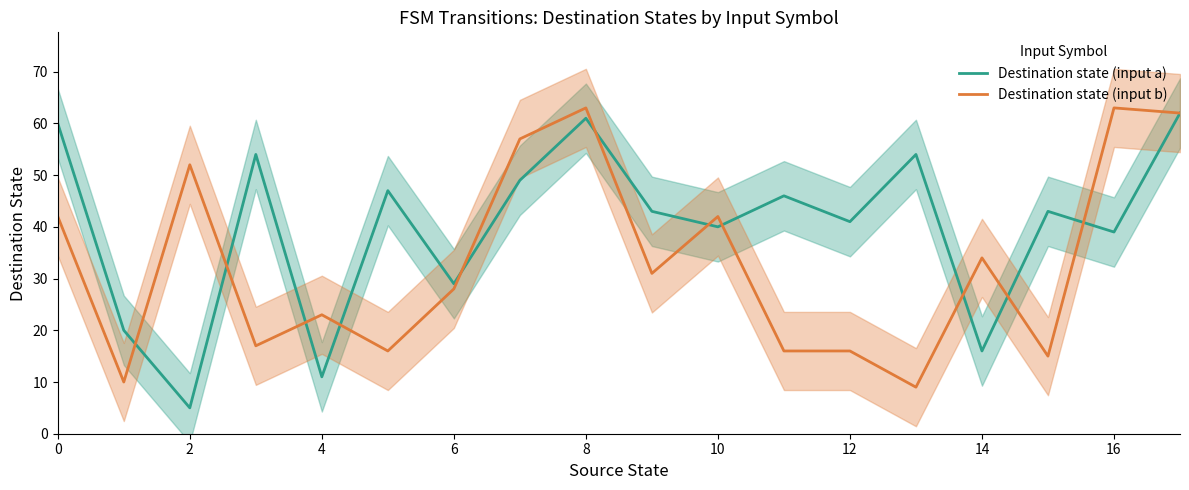

What is the minimum value for Destination state (input b)?

9